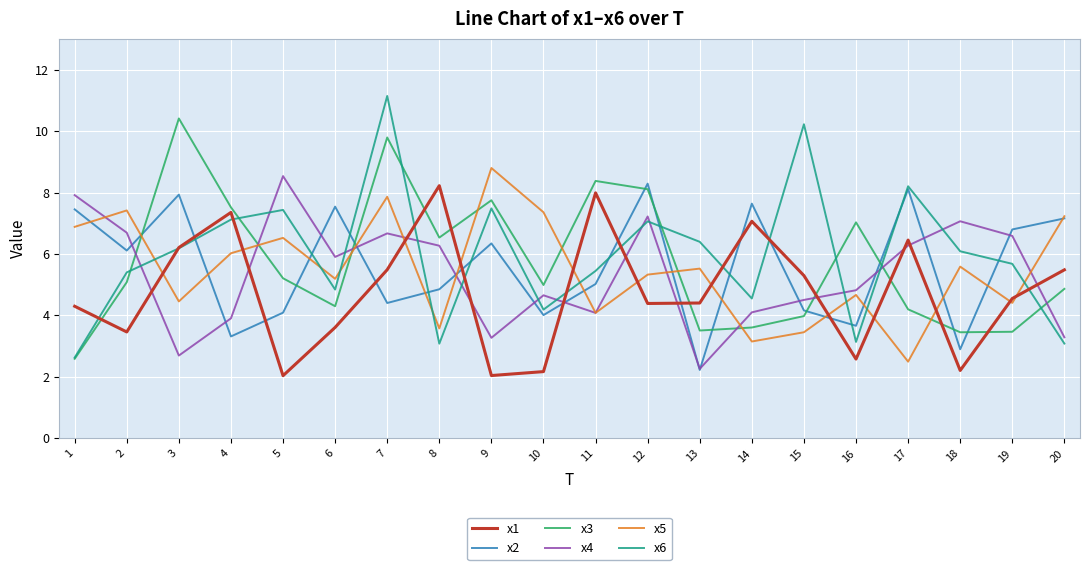

What is the minimum value shown in the chart?

2.0